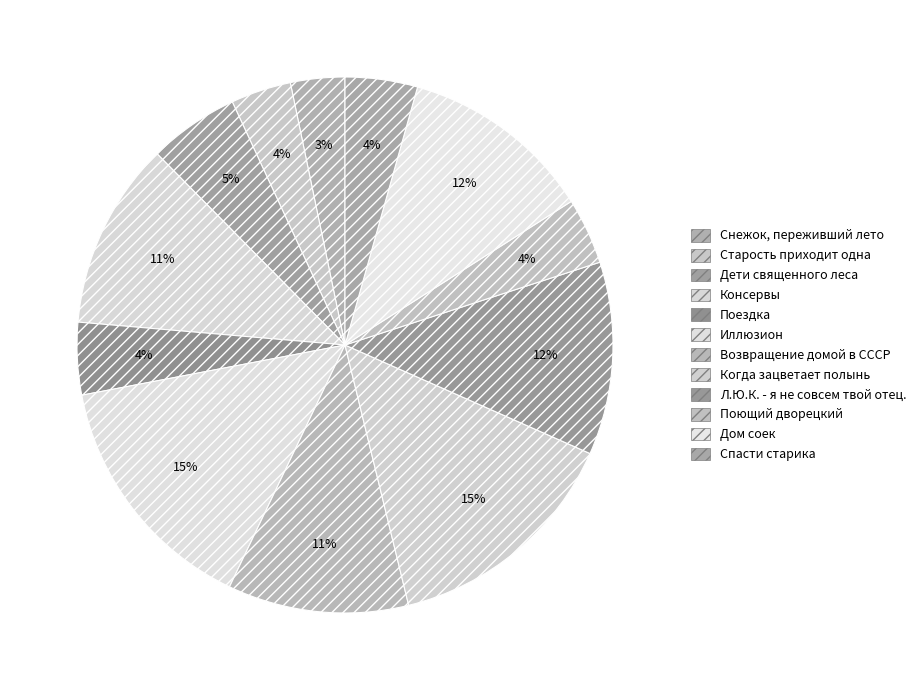

To the nearest percent, what is the average slice percentage?

8%